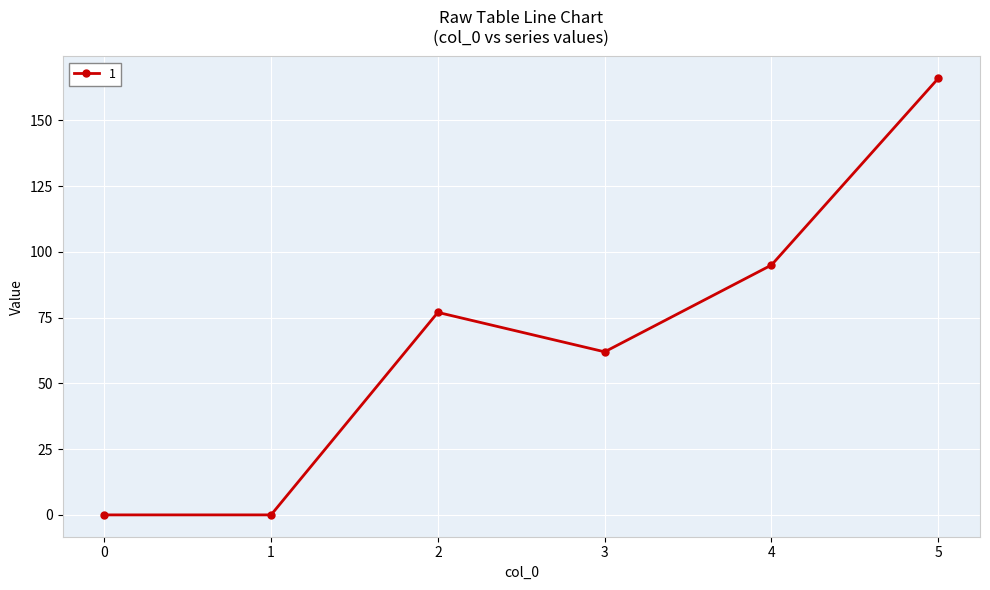

Is it true that the value at 1 is -57?

False